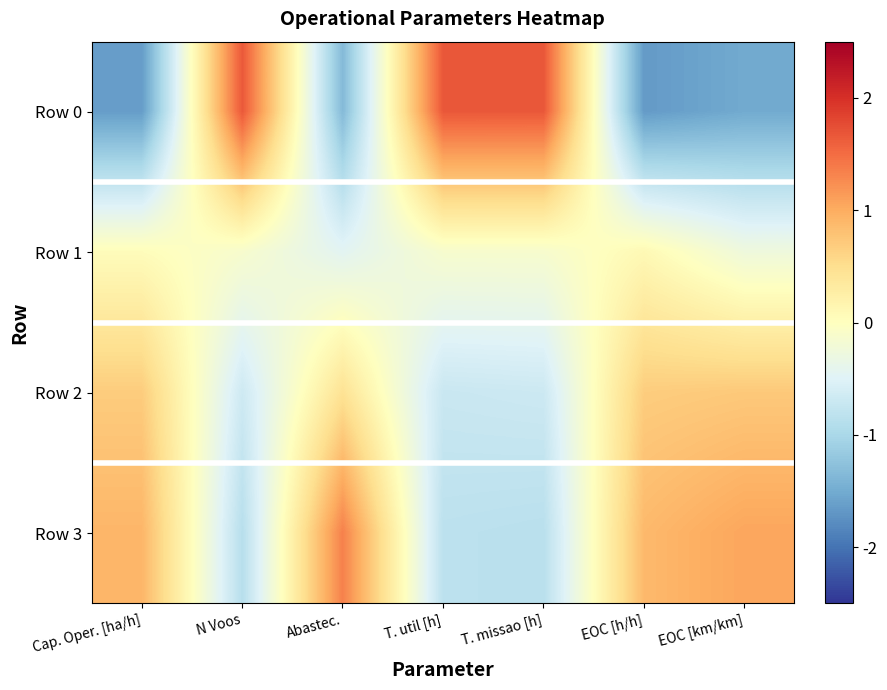

How many data points does each series have?

7